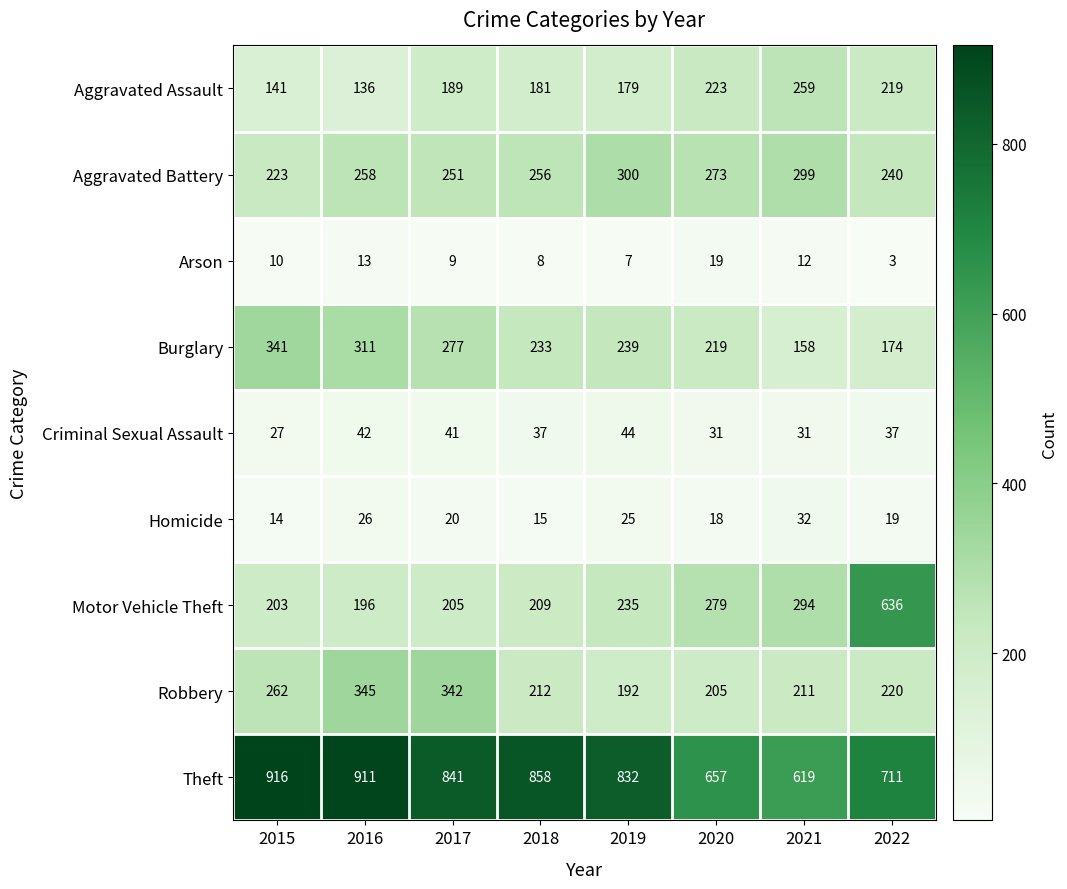

What is the difference between the second highest and minimum values in the Motor Vehicle Theft series?

98